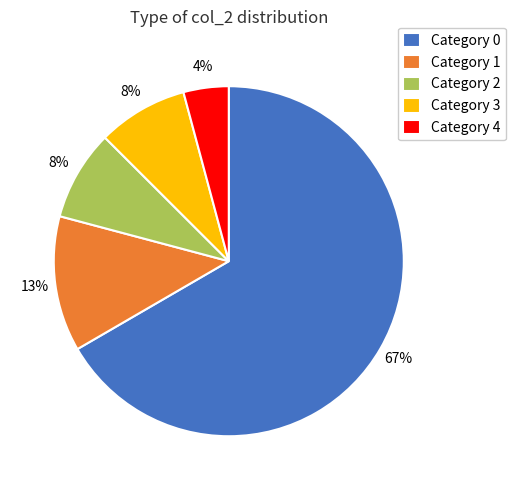

What percentage is the Category 1 slice, to the nearest percent?

13%